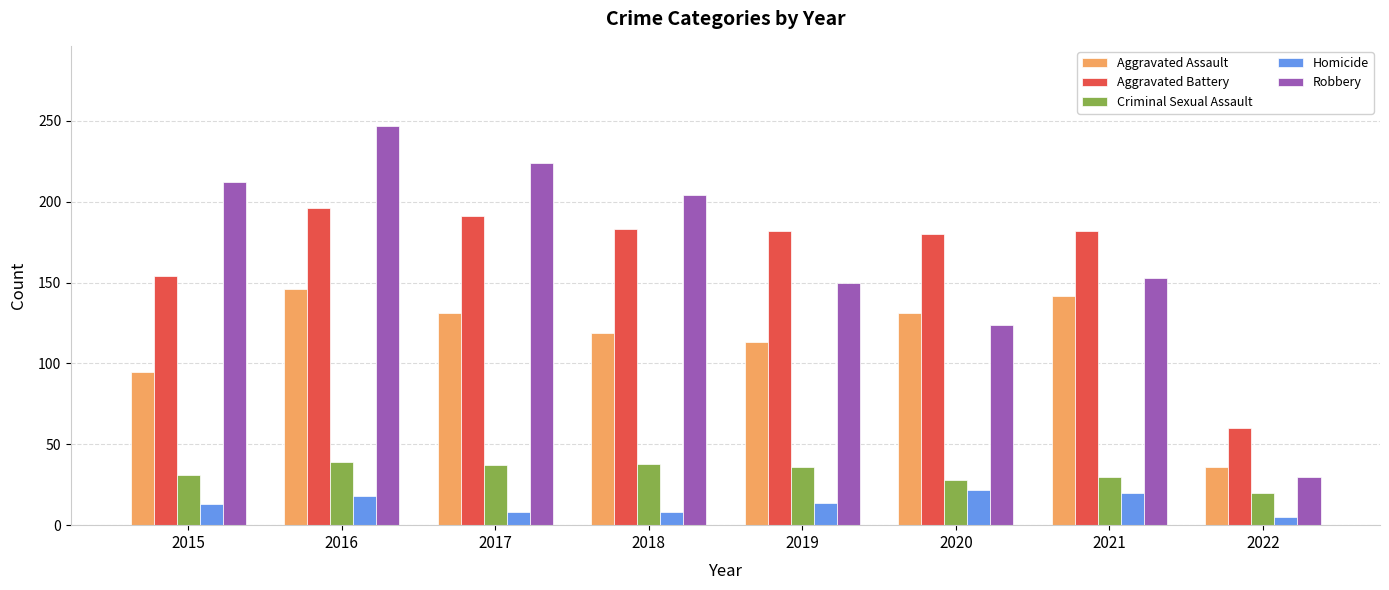

The Robbery series shows 247 at 2016. True or false?

True